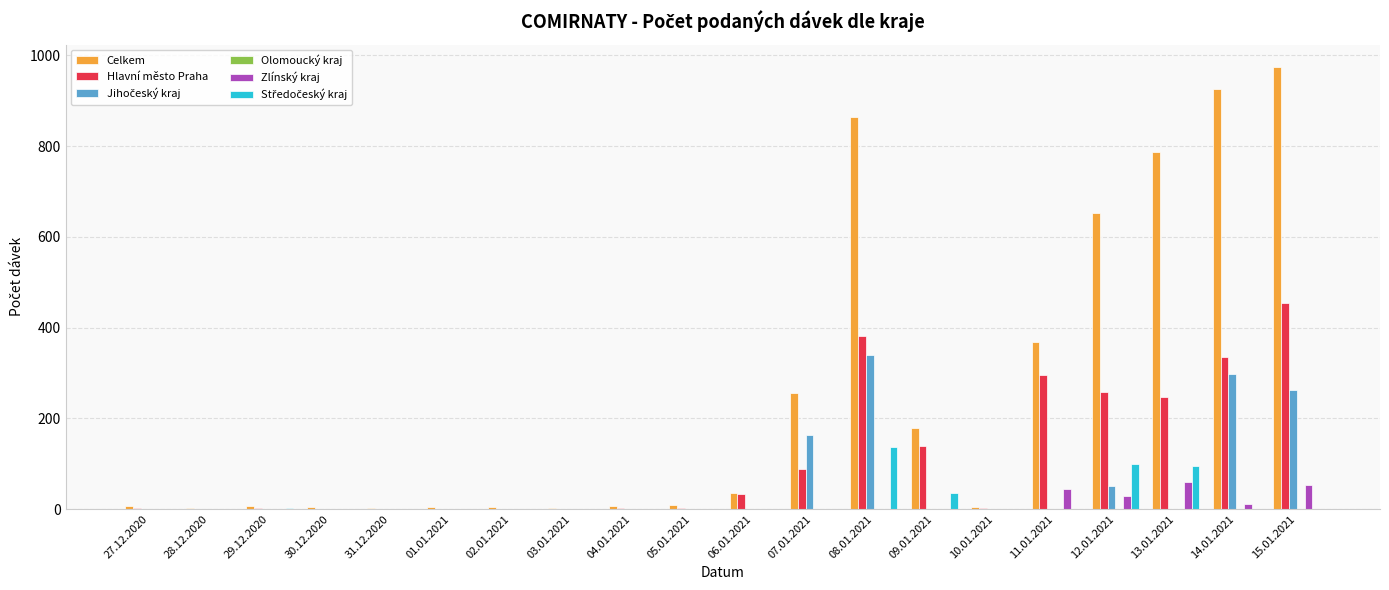

Which label corresponds to the largest value in the chart?

15.01.2021